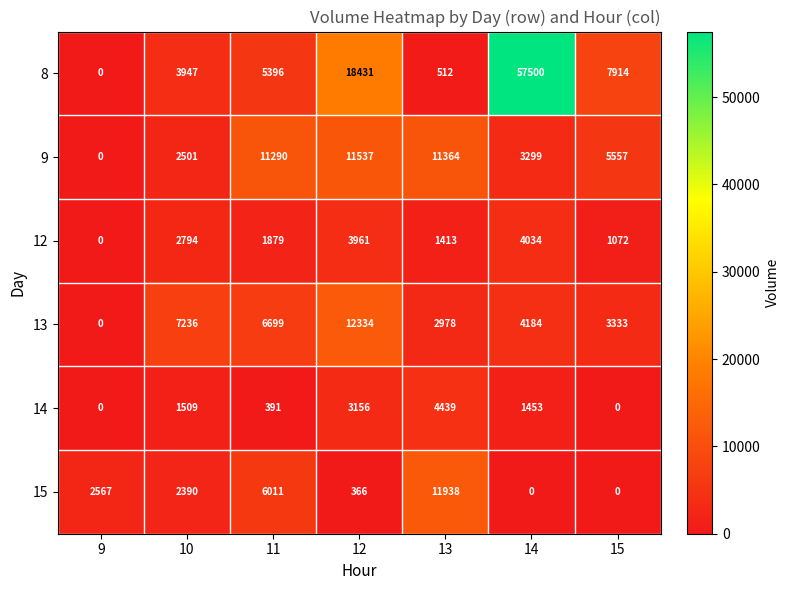

Which series has the largest total across all categories?

8